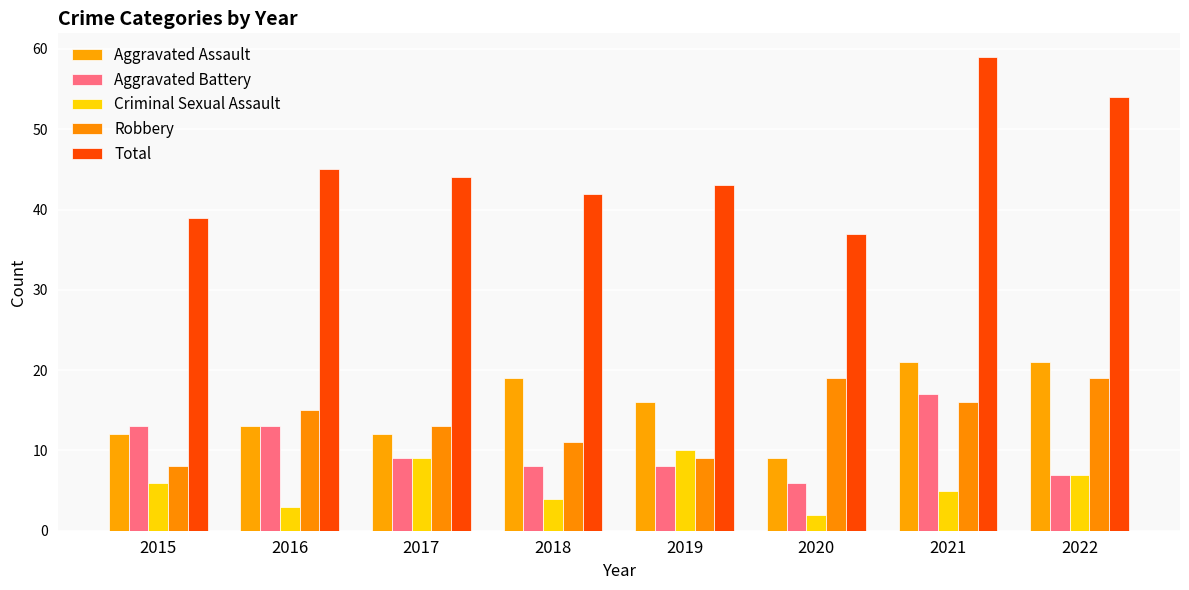

True or false: Robbery has a value of 5 at 2018.

False